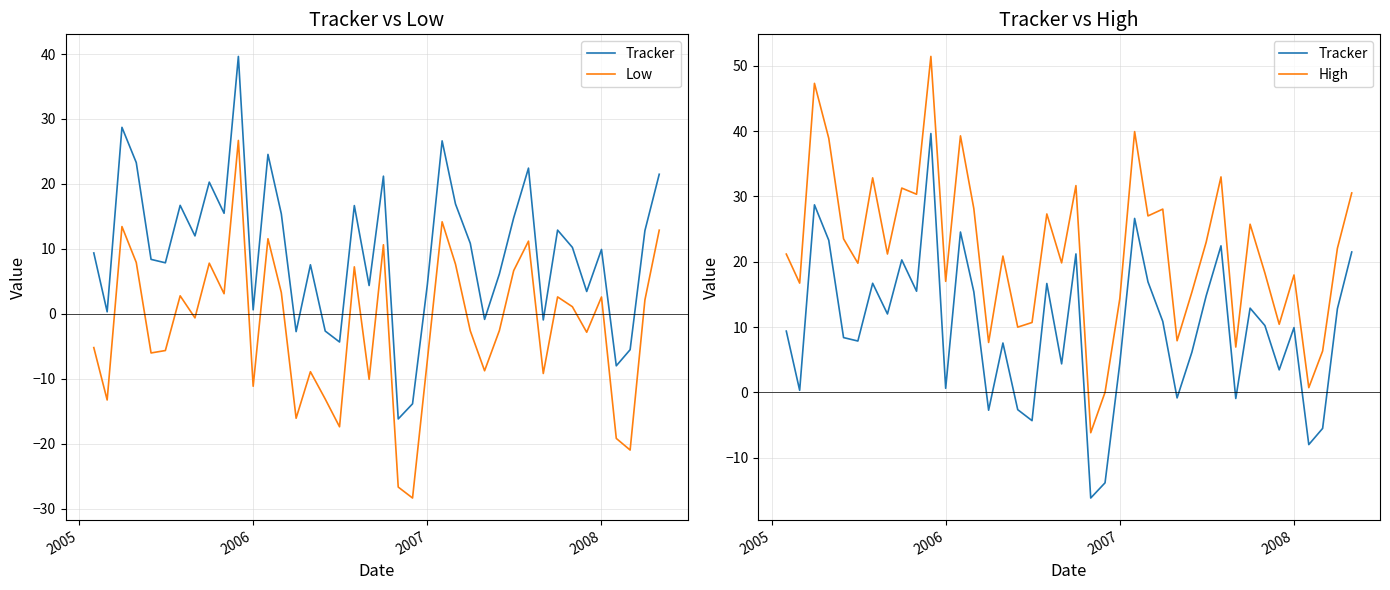

What are all the series names shown in the legend?

Tracker, Low, High